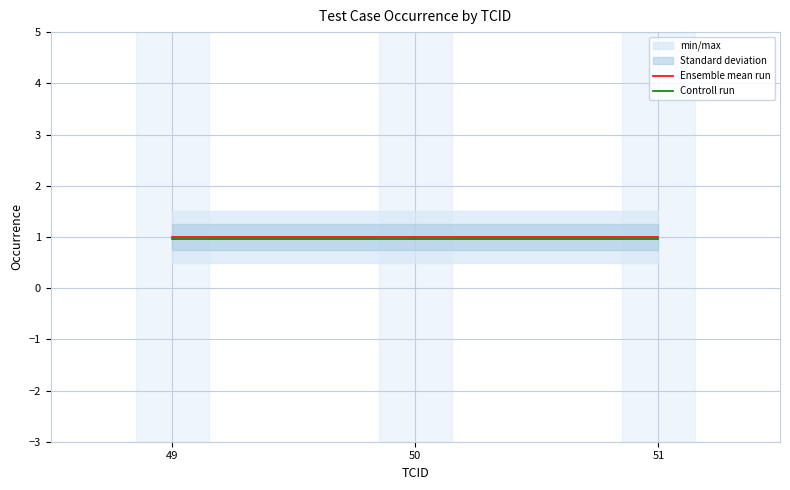

Which category has the highest value across all series?

49